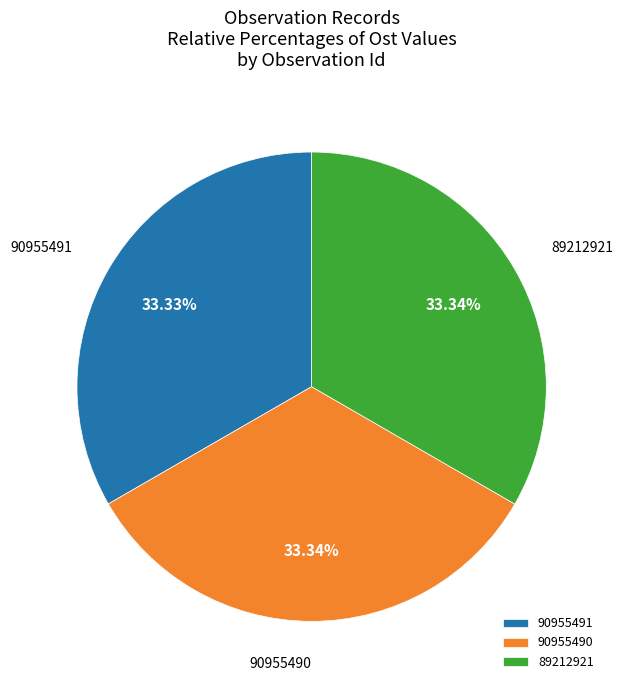

True or false: 90955491 accounts for 33% of the total.

True